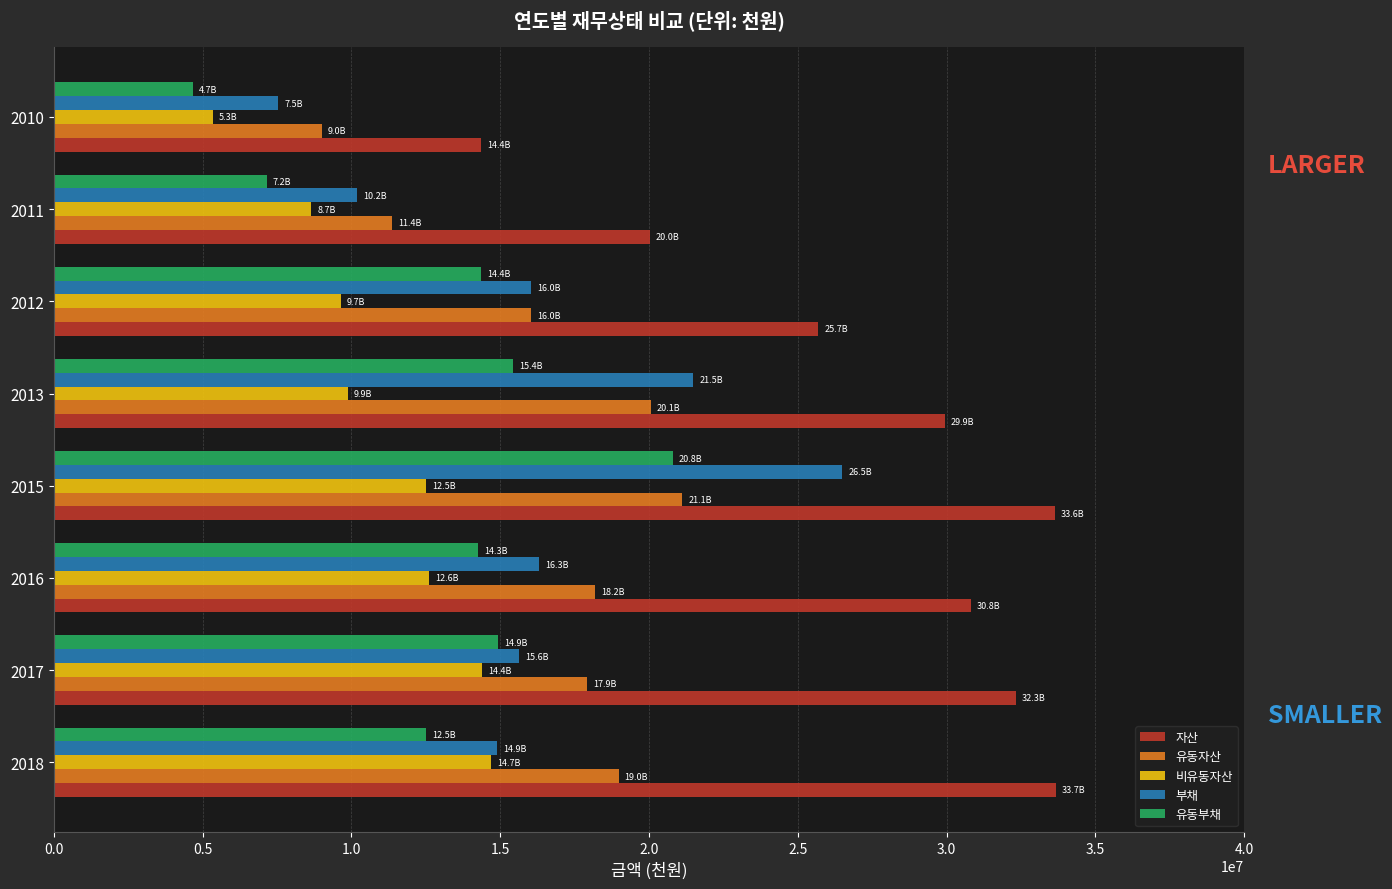

What is the minimum value for 유동자산?

9014678